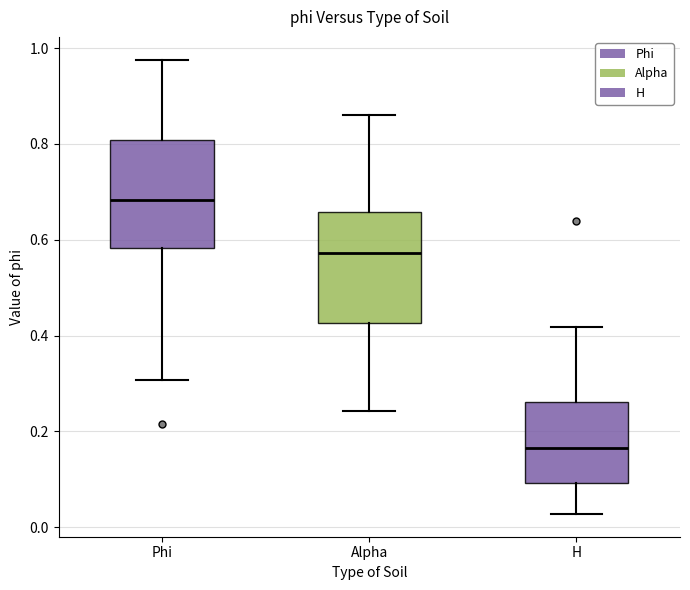

Which box's median line is the highest?

Phi